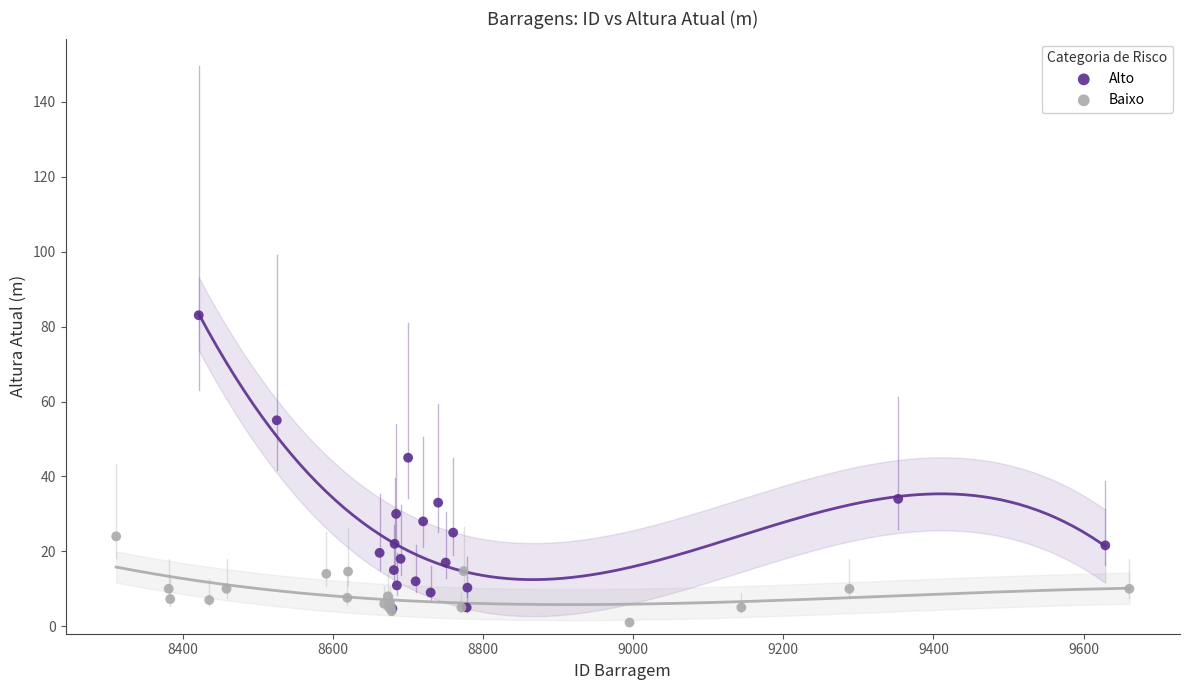

Which series has the widest spread of Y values?

Alto